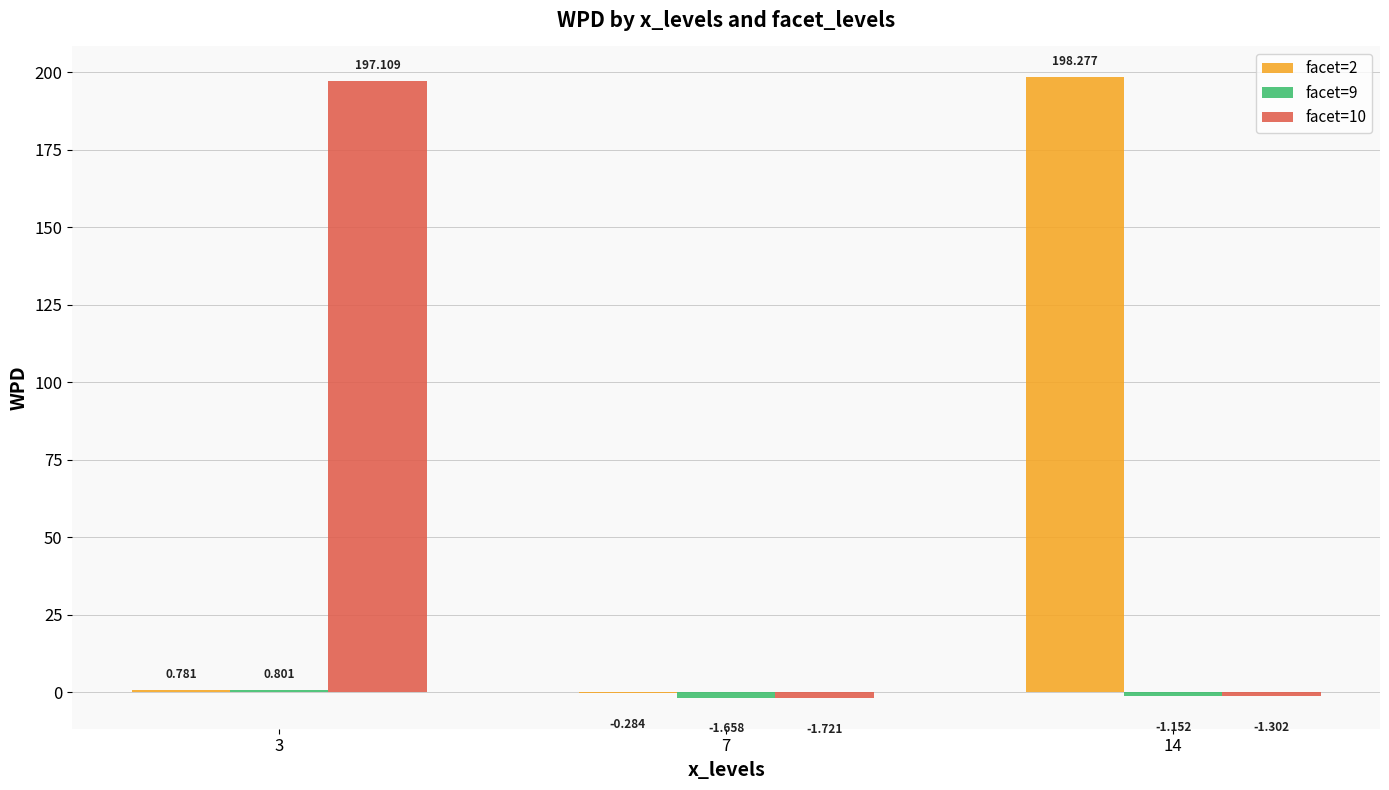

What is the value of the facet=9 bar at the 2nd from the left?

-1.7